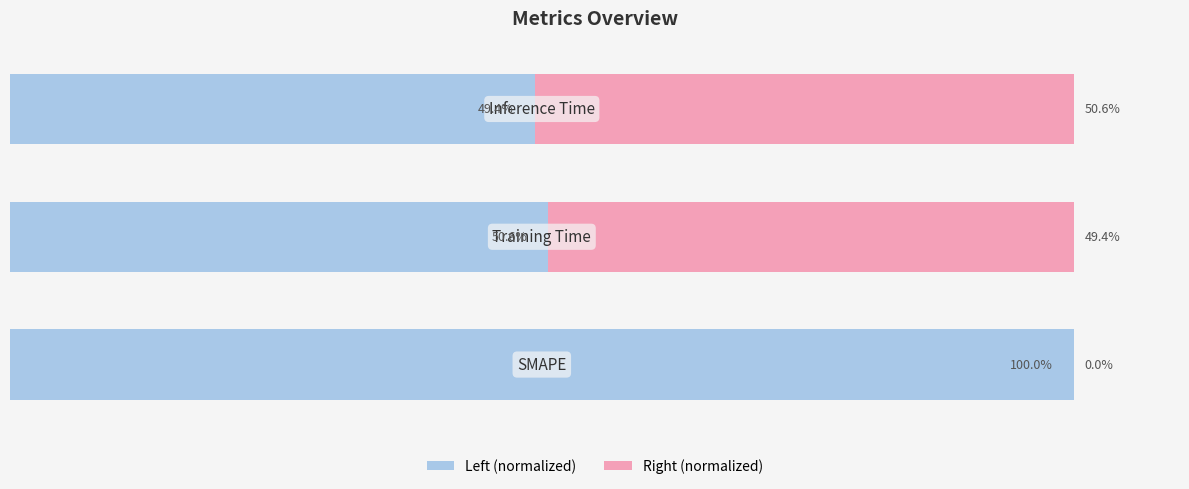

What are all the series names shown in the legend?

Left (normalized), Right (normalized)